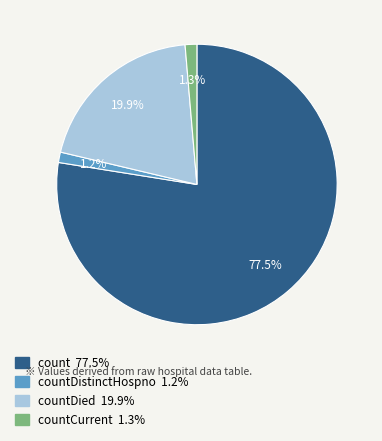

Does any single category account for the majority?

Yes